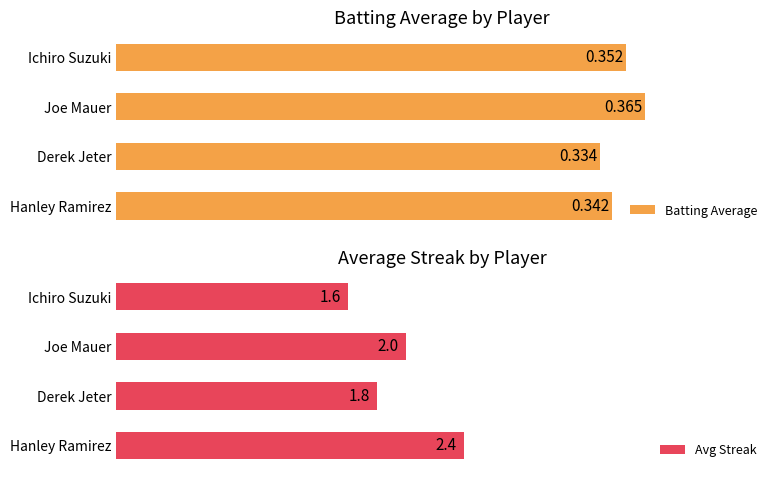

How many data points in Avg Streak are less than 2?

2